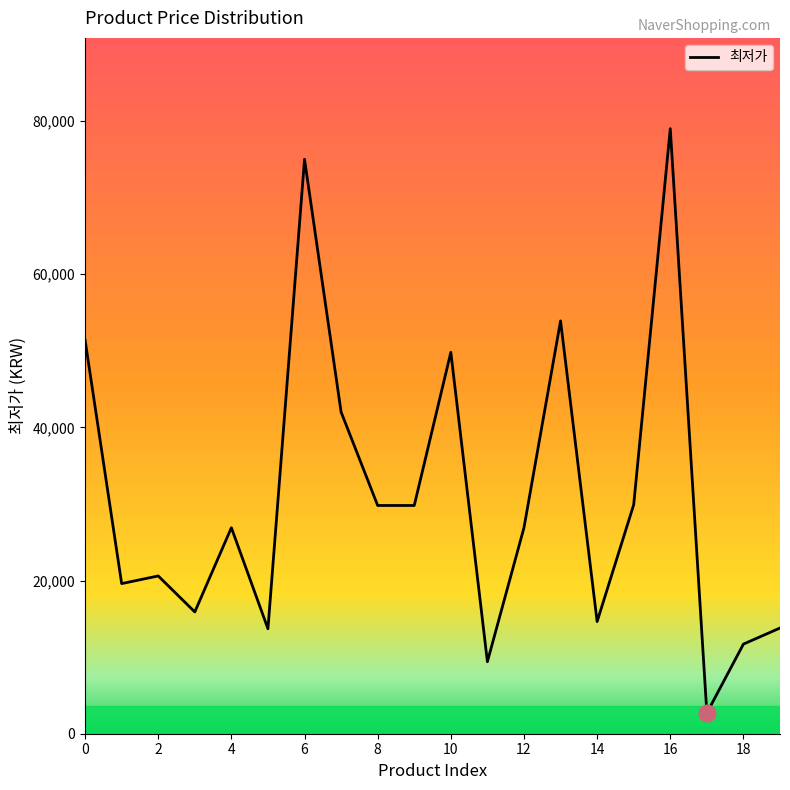

What is the smallest value displayed?

2700